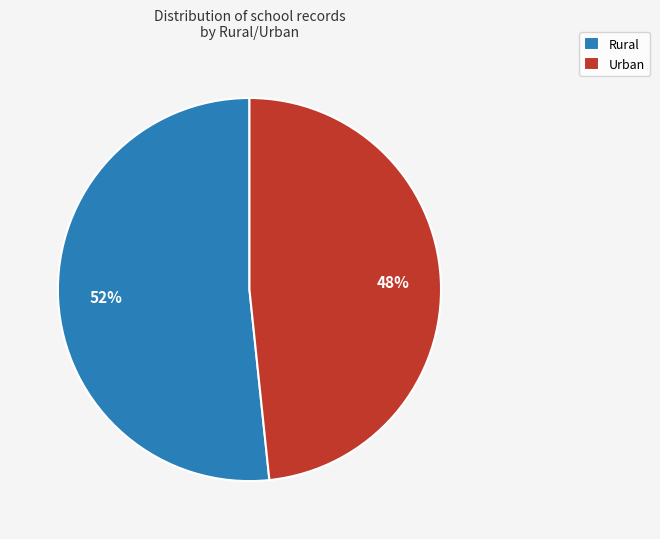

What is the ratio of the value at Rural to the value at Urban?

1.1